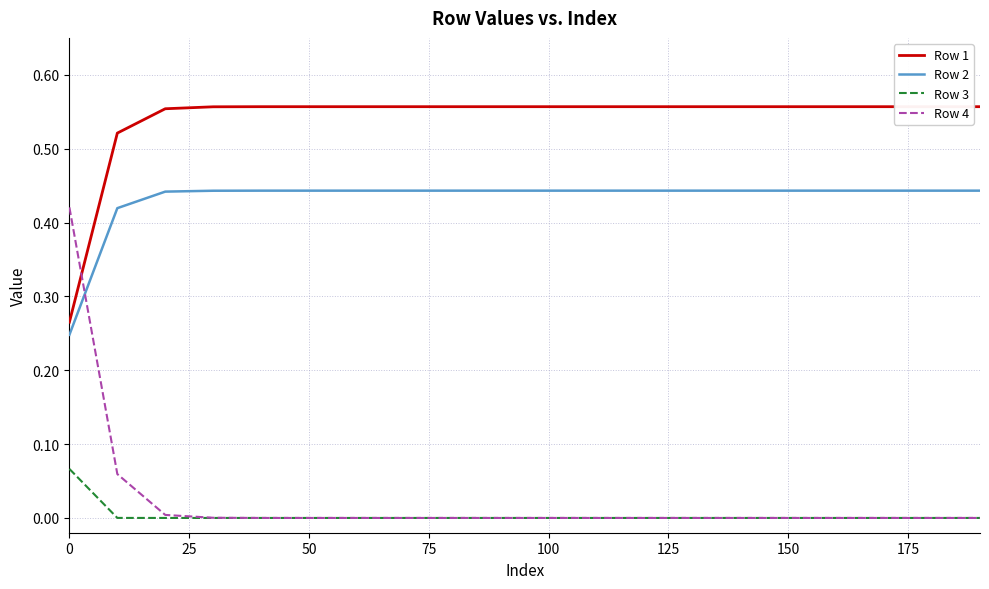

The value of Row 4 at 0 is 0.3. True or false?

False